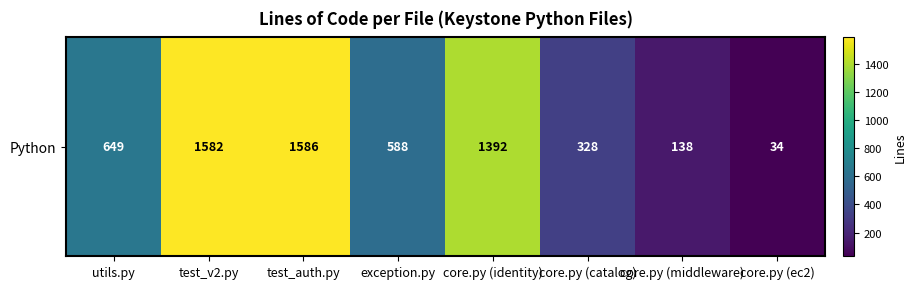

Count the number of values greater than 649.

3